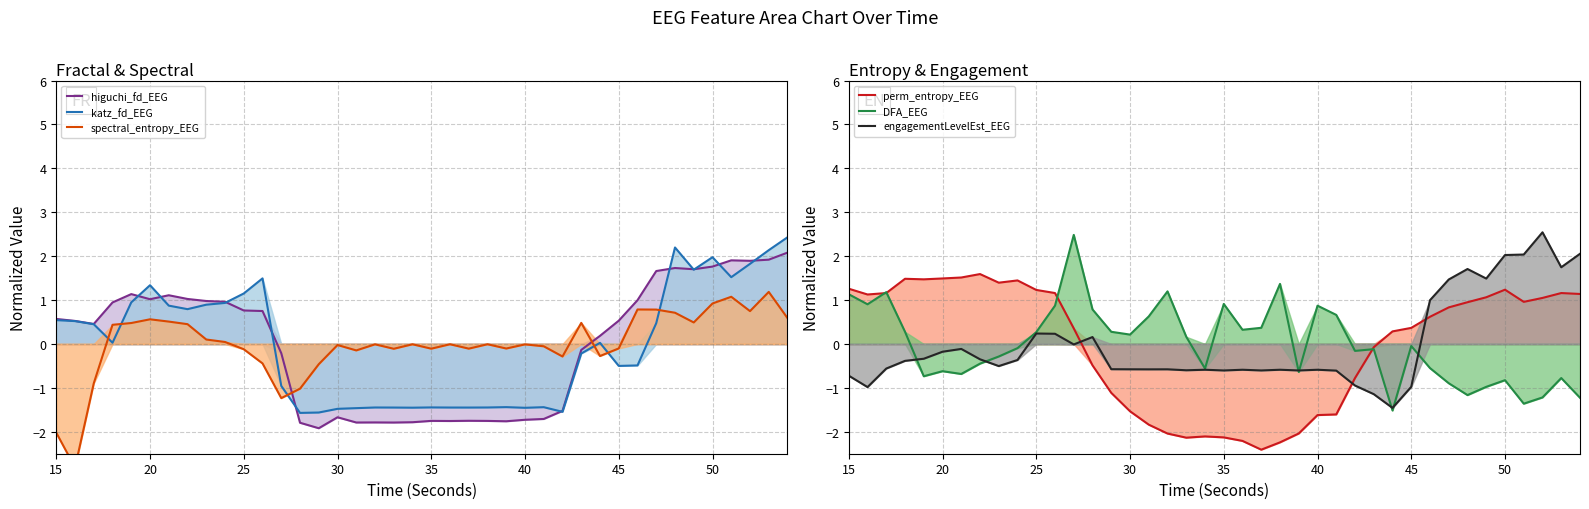

At how many categories does at least one series exceed 2?

7